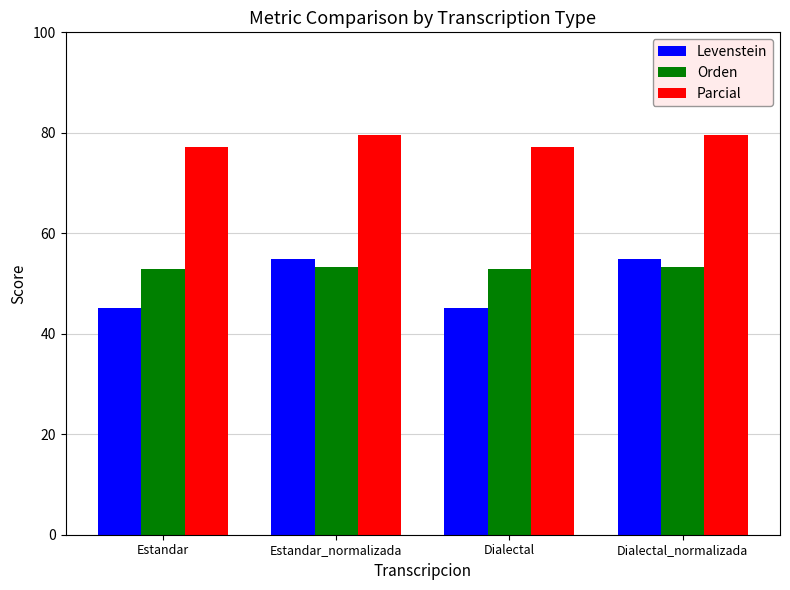

Which series has the widest spread of values?

Levenstein